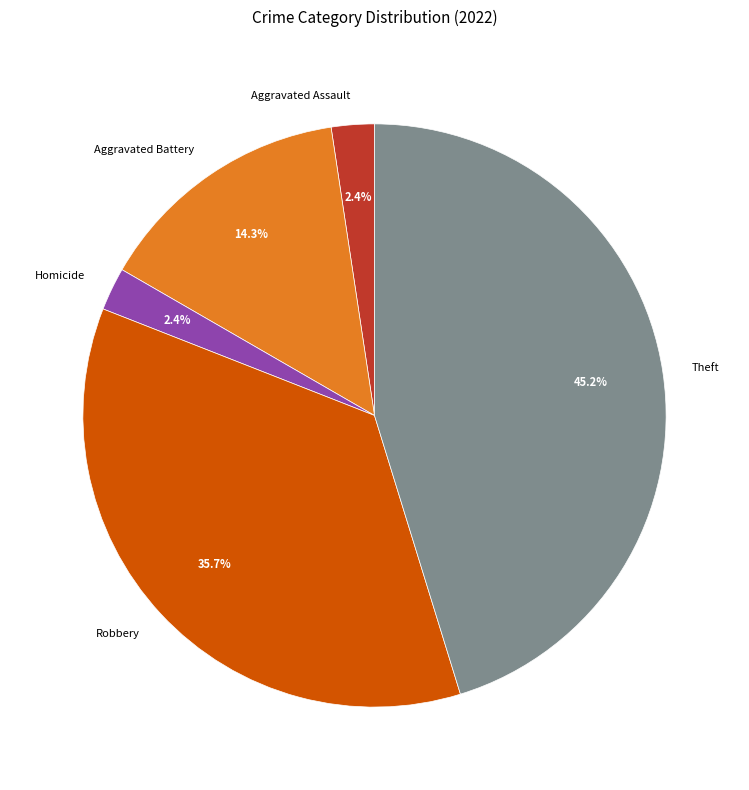

How many segments does this pie chart have?

5